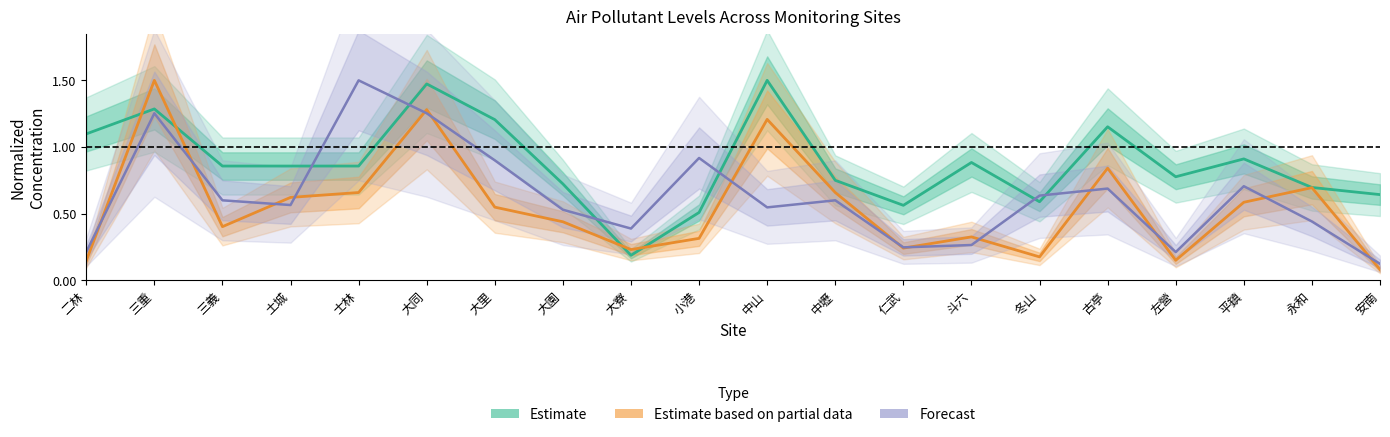

Which series has the widest spread of values?

Estimate based on partial data